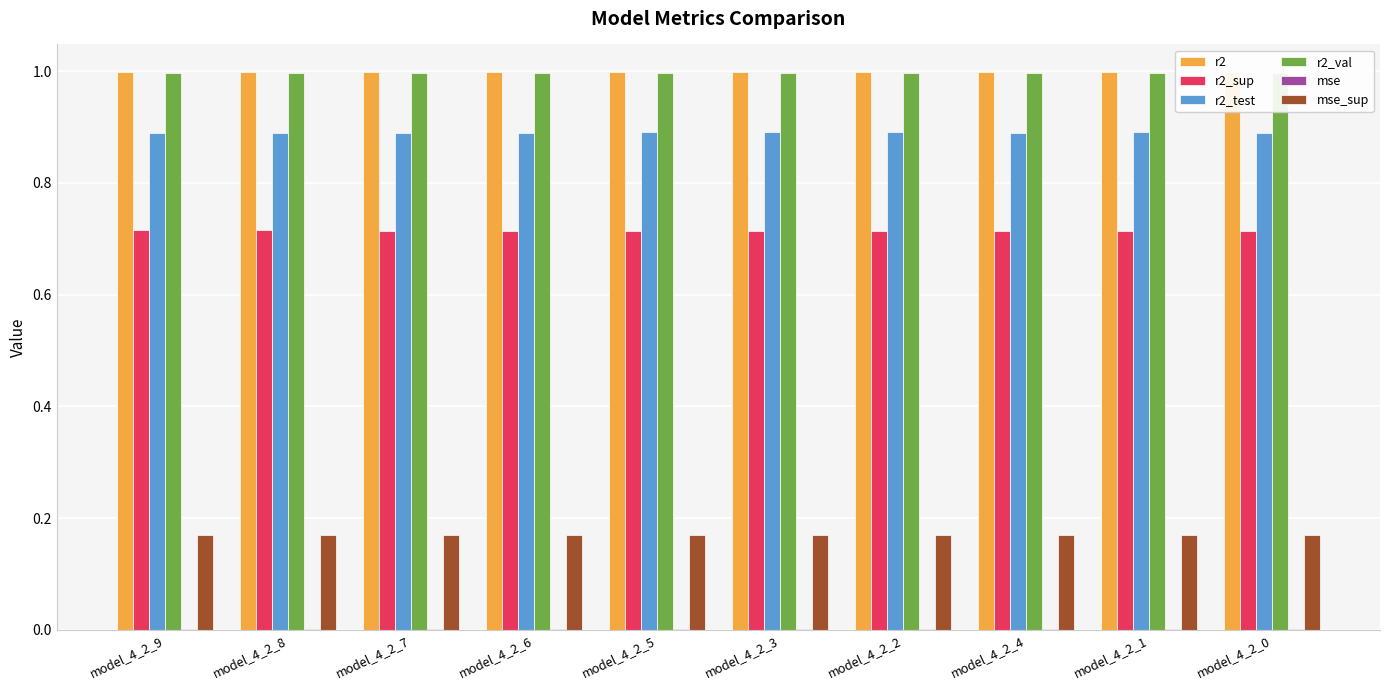

At which label is mse closest to 0?

model_4_2_9